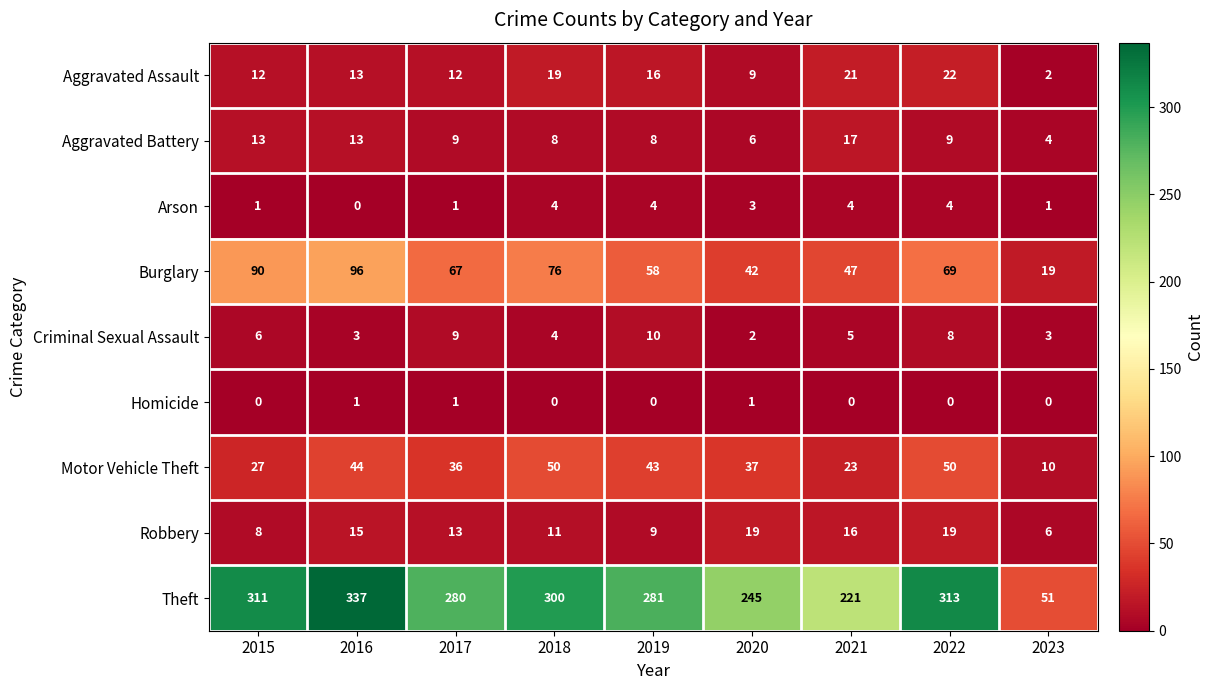

What value does the Theft series have at 2022, to the nearest 5?

315